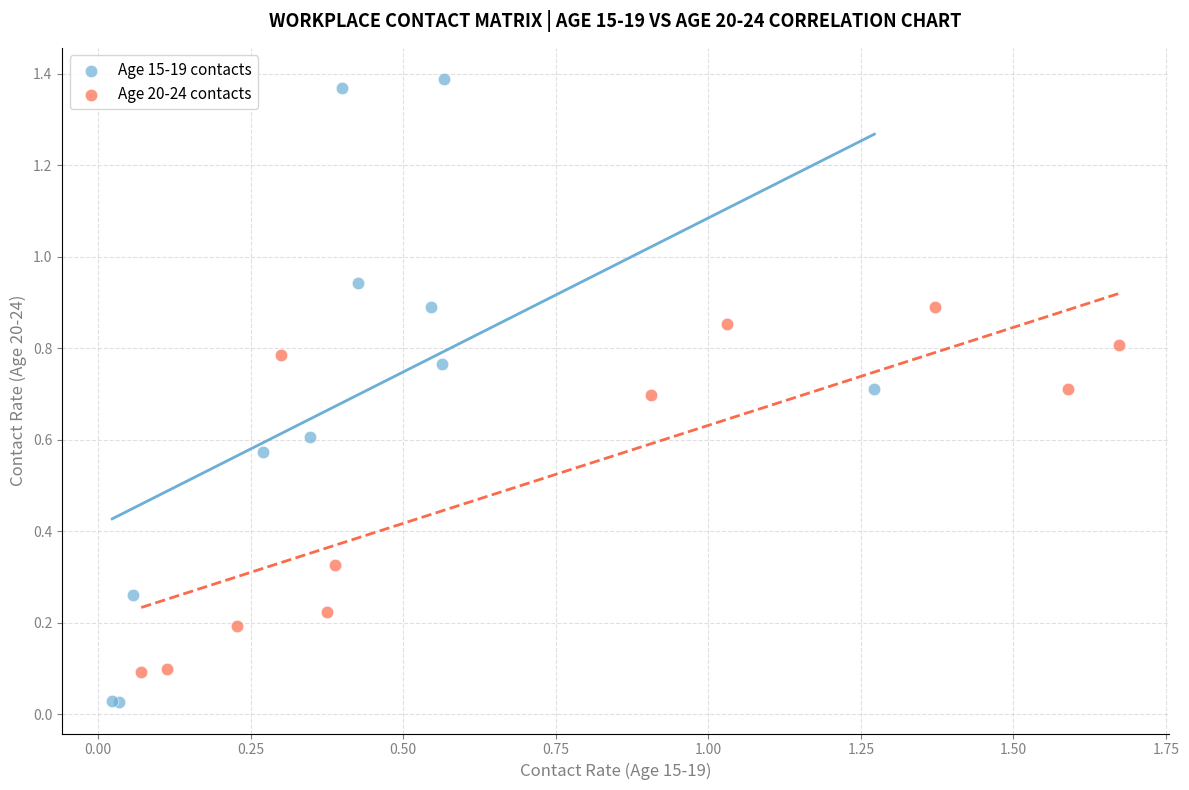

Which series contains the highest Y value?

Age 15-19 contacts